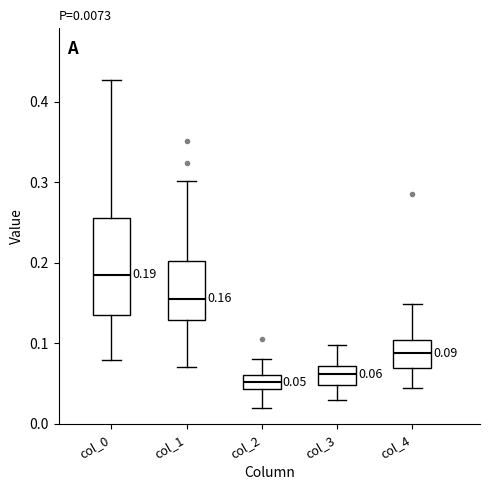

Which box has the lowest median line?

col_2